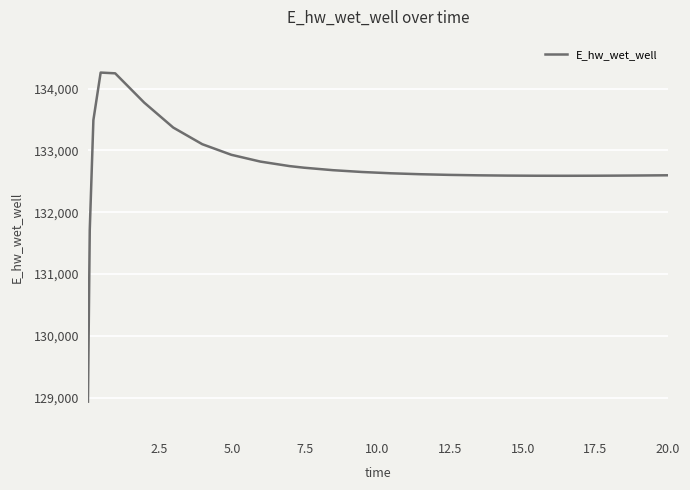

What is the smallest value displayed?

128933.9